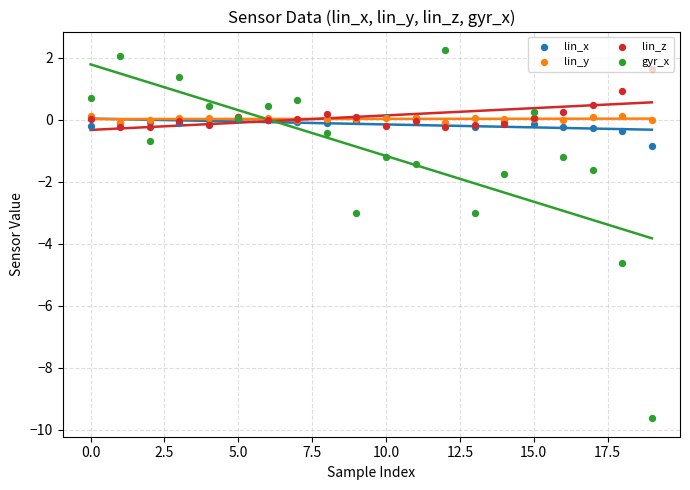

What are all the series names shown in the legend?

lin_x, lin_y, lin_z, gyr_x